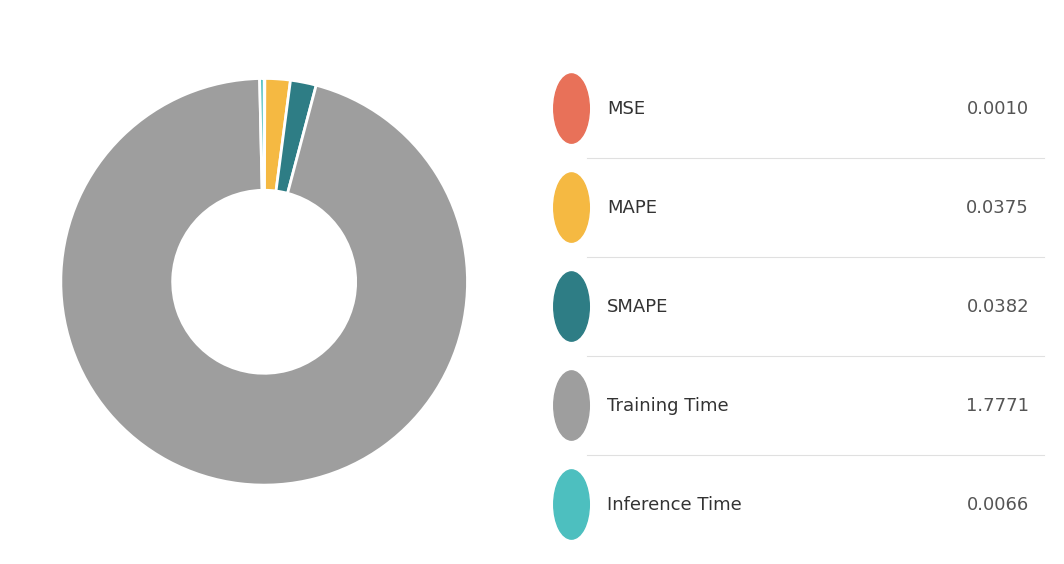

Is there any slice that represents more than half of the pie?

Yes